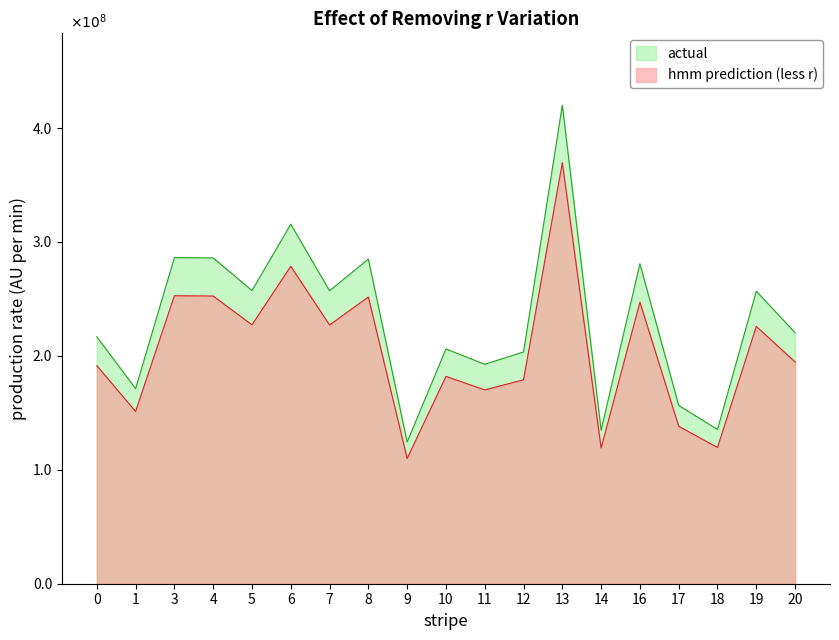

At which label does actual reach its peak?

13